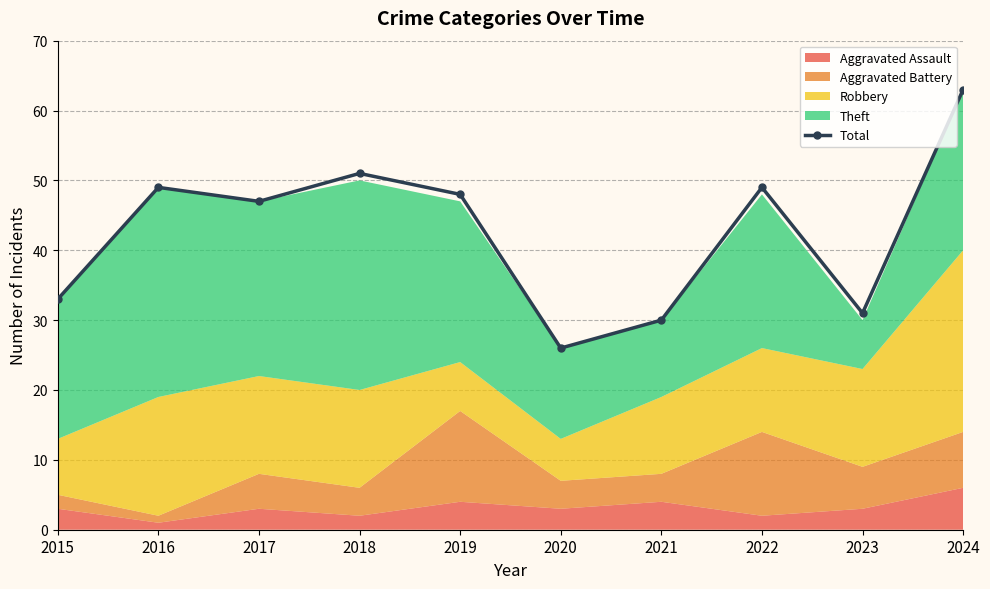

List the labels in order of value, smallest first.

2020, 2021, 2023, 2015, 2017, 2019, 2016, 2022, 2018, 2024